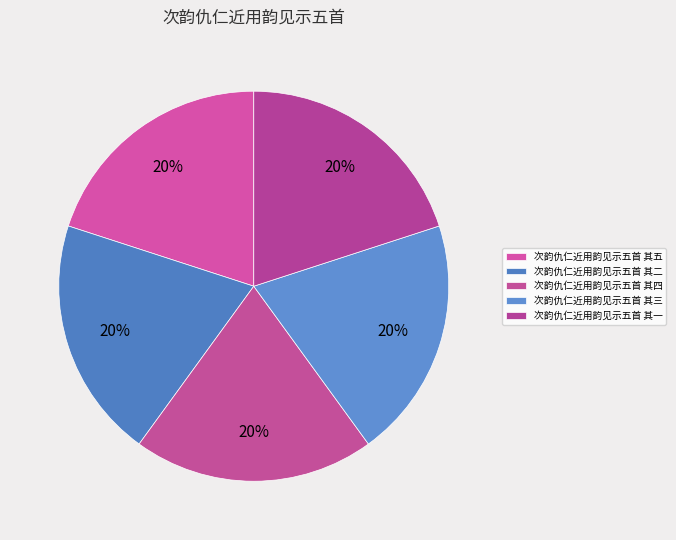

Count the number of slices in the pie.

5